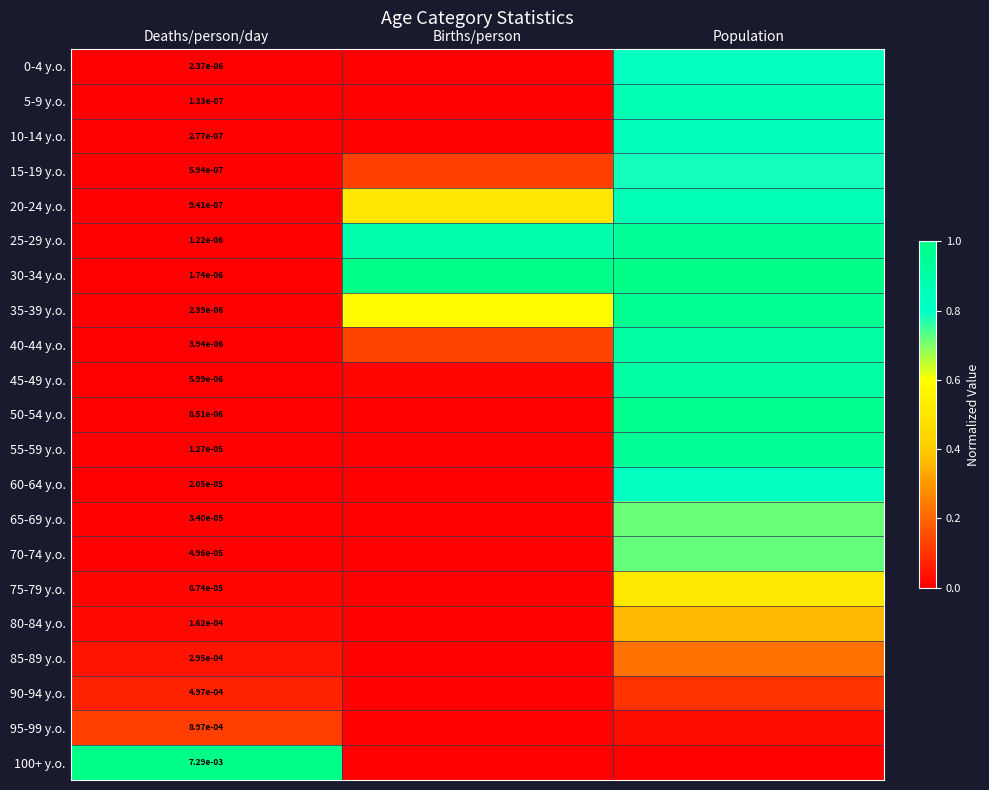

At which category does the chart reach its peak across all series?

Births/person